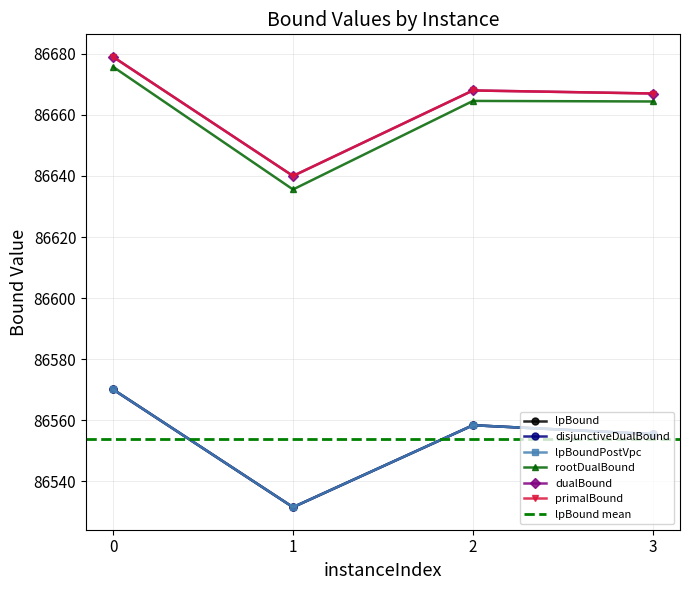

At 3, list the series in order from largest to smallest.

dualBound, primalBound, rootDualBound, lpBound, disjunctiveDualBound, lpBoundPostVpc